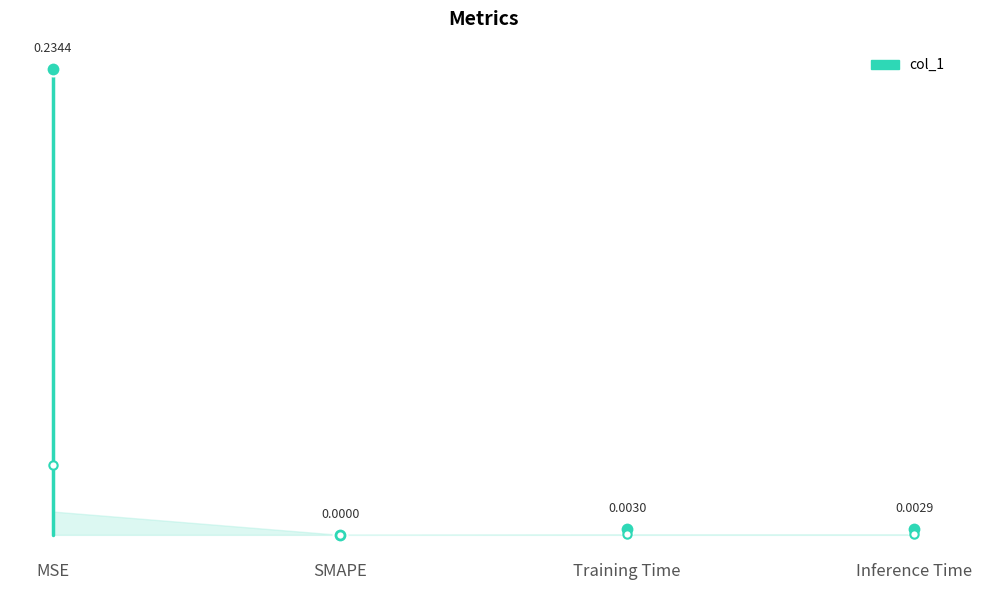

True or false: the data has more than 1 interior local peaks.

False